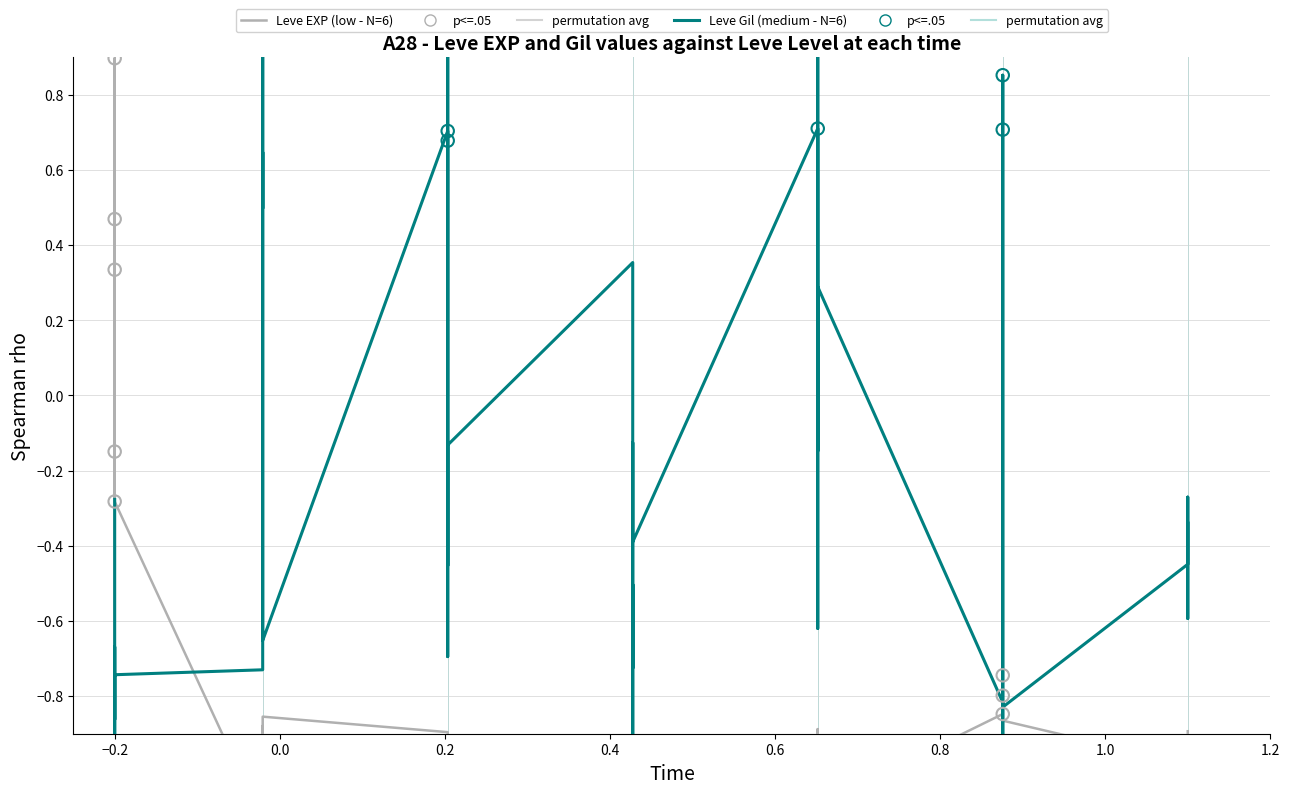

What are all the series names shown in the legend?

Leve EXP (low - N=6), Leve Gil (medium - N=6)